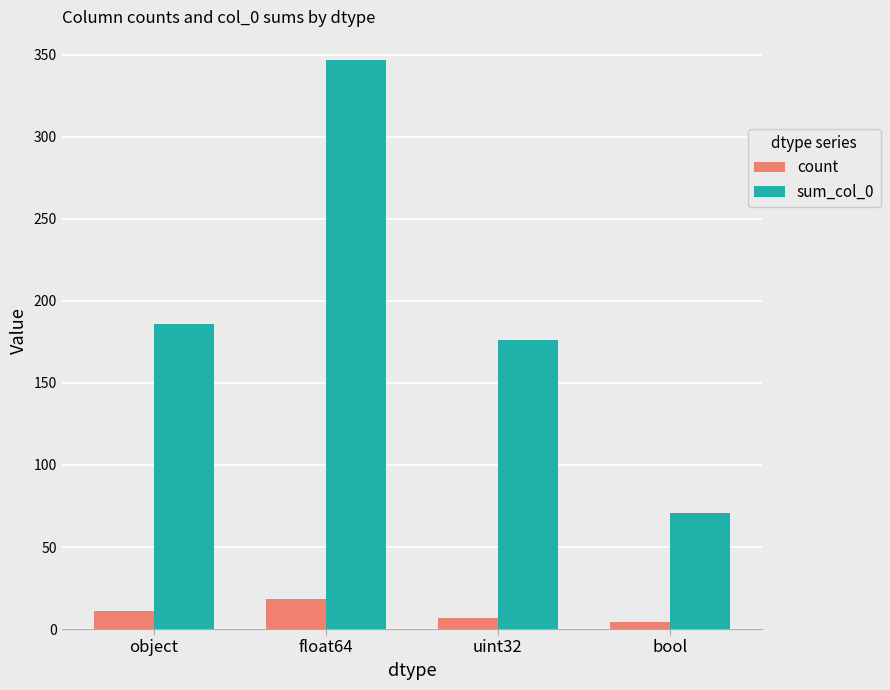

Which series has the widest spread of values?

sum_col_0